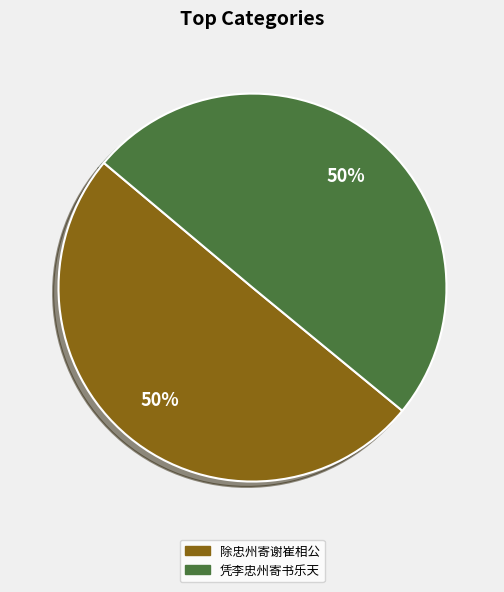

True or false: 凭李忠州寄书乐天 accounts for 62% of the total.

False